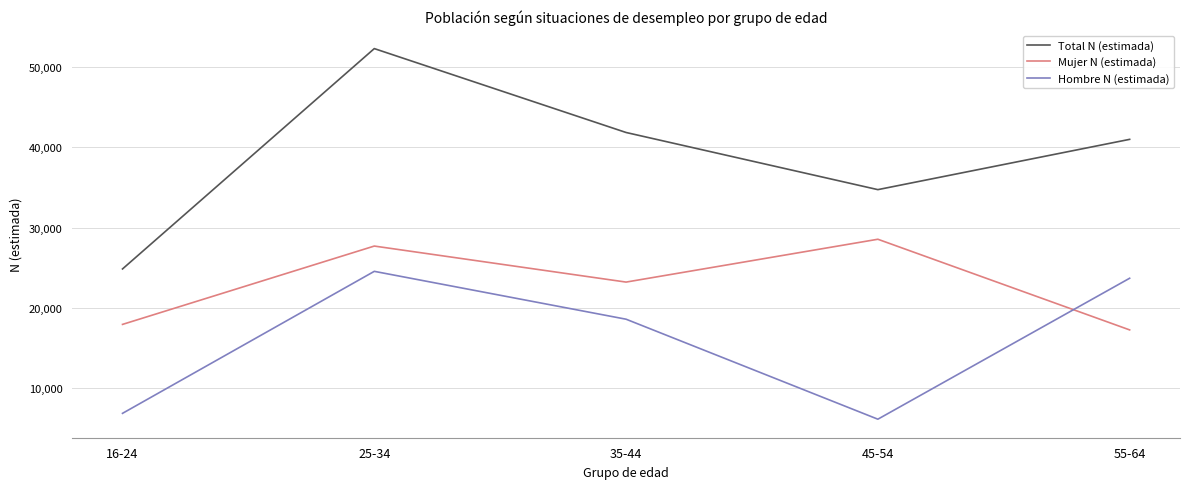

Where does the Mujer N (estimada) series first go above 23218?

25-34